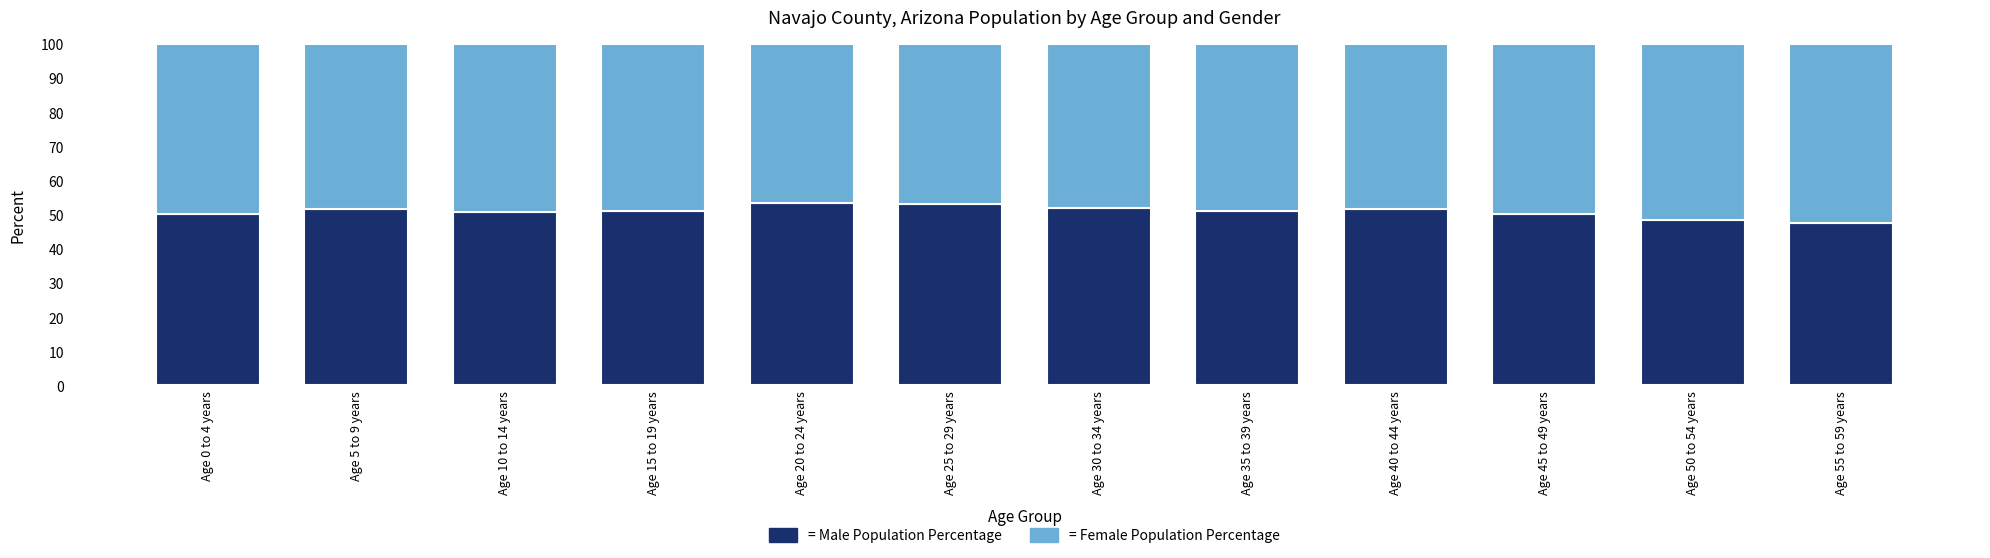

What is the total value across all series at Age 5 to 9 years?

100.0